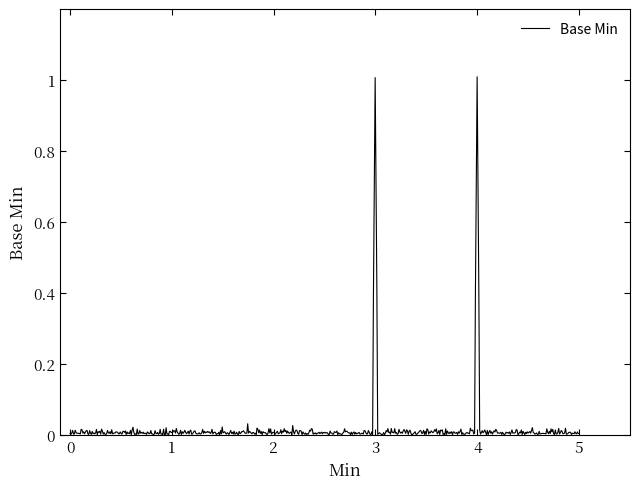

What is the maximum value shown in the chart?

1.0